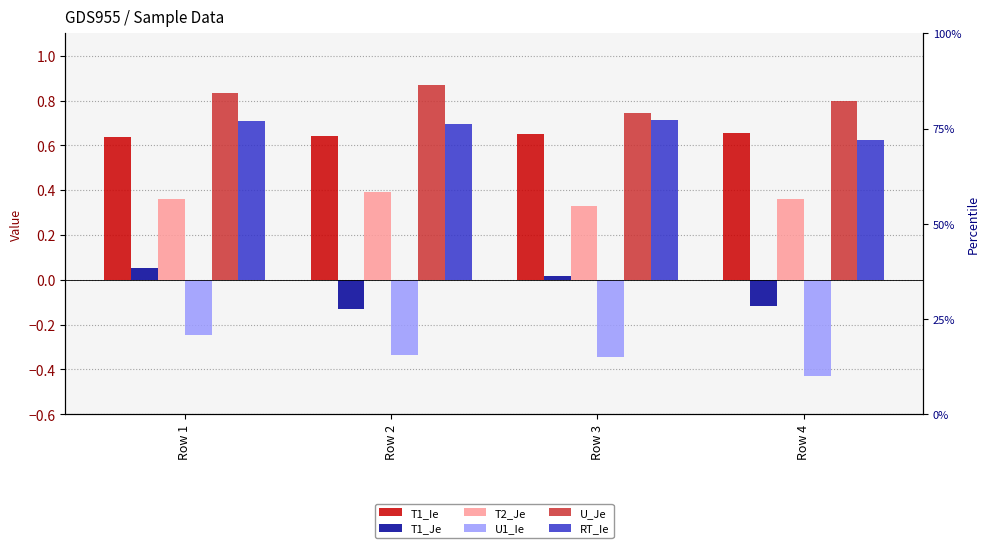

What is the spread (max minus min) of values at Row 3?

1.1